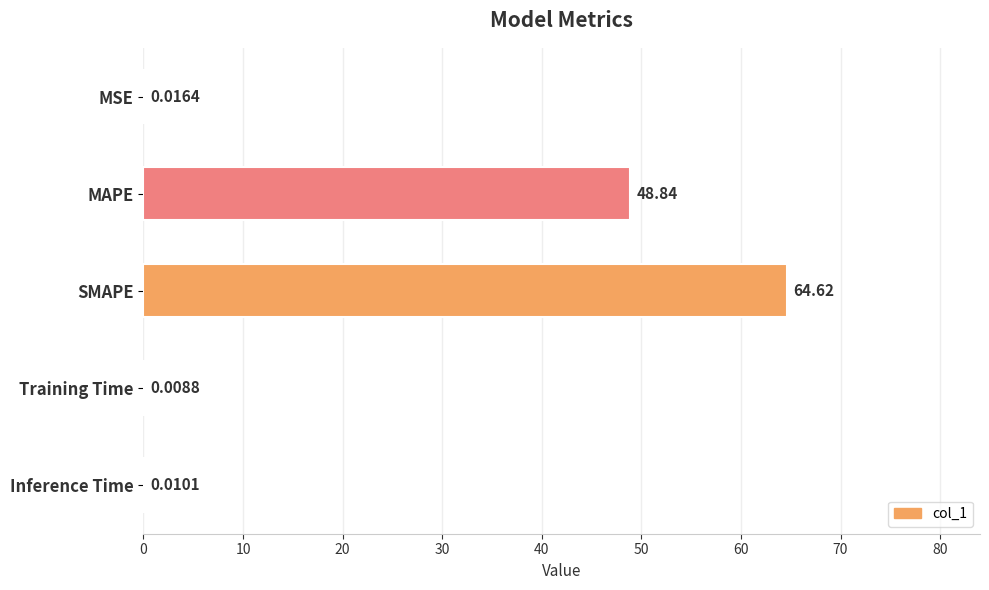

What is the change in value from SMAPE to Inference Time?

-64.6